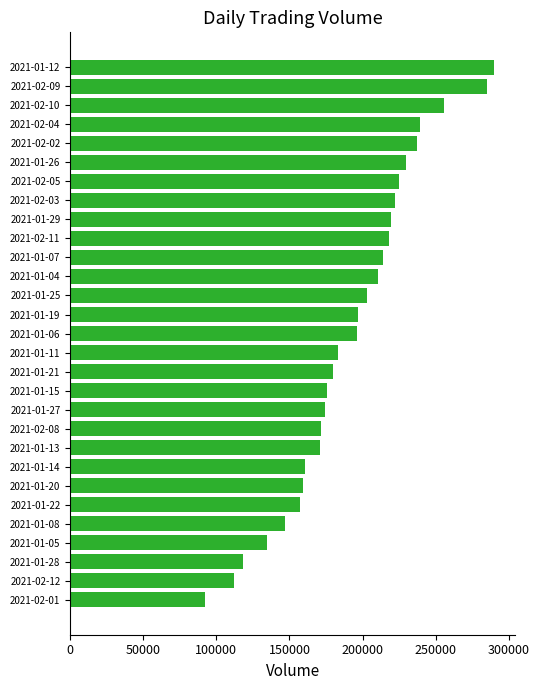

What value does the data have at 2021-02-11?

218300